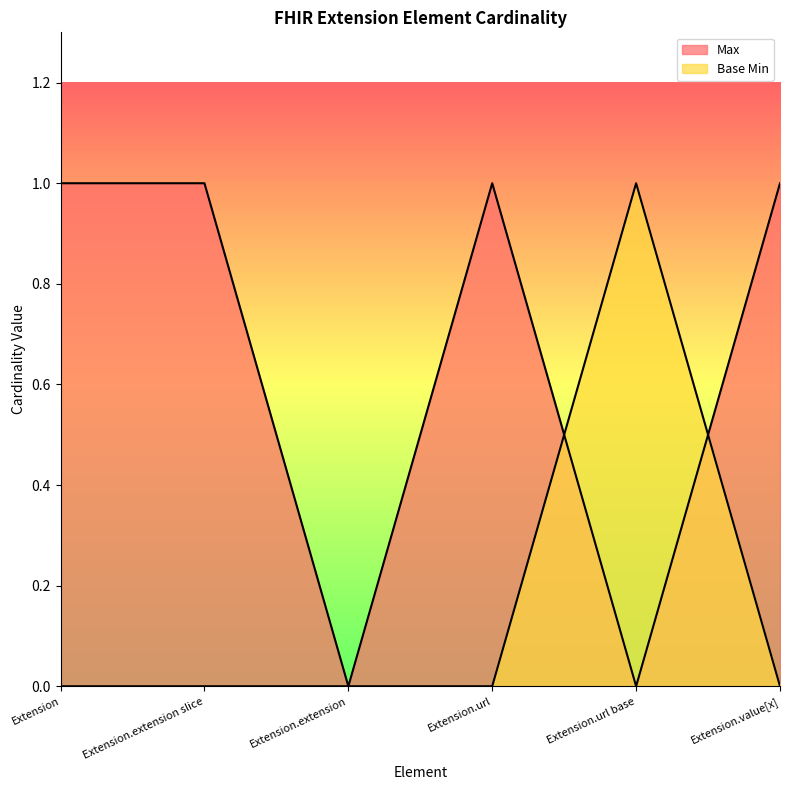

The value of Base Min at Extension is 0. True or false?

False